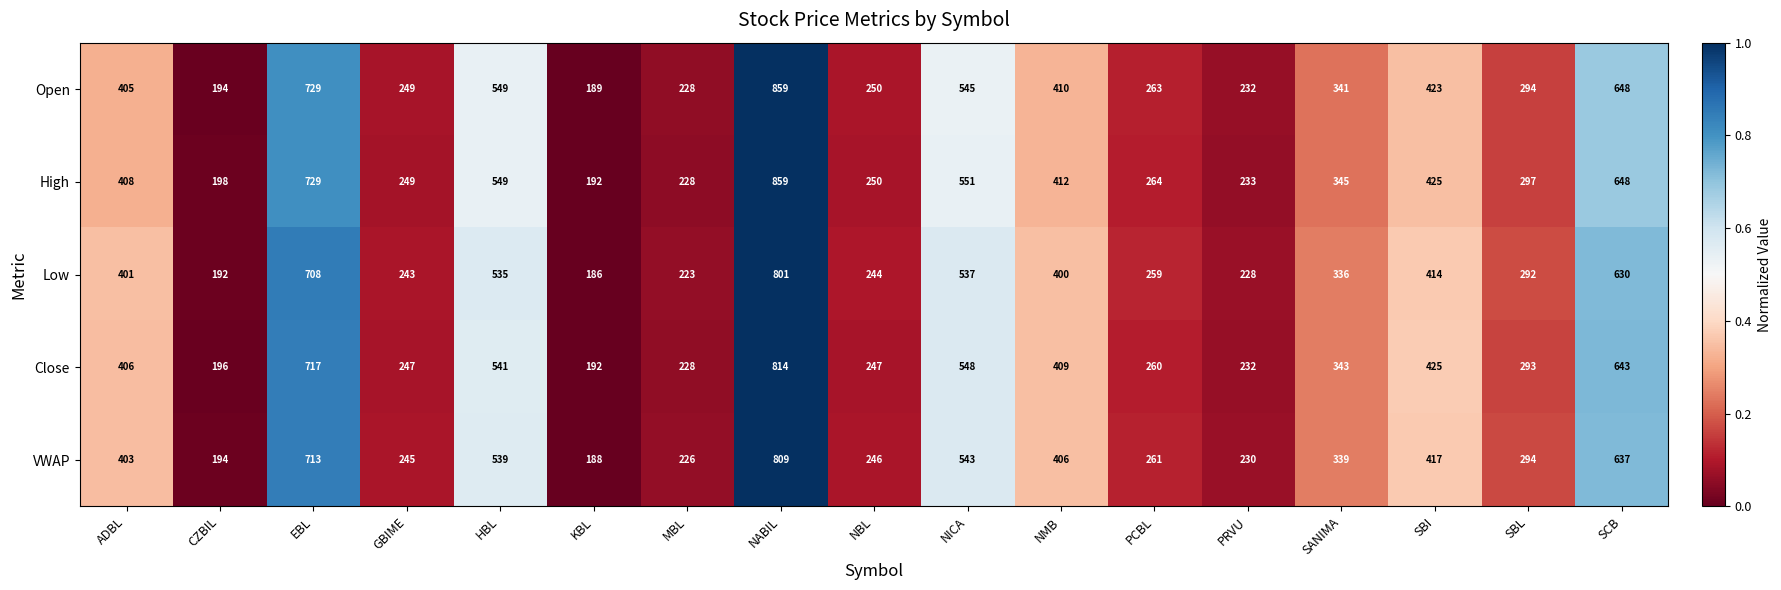

Is the value of VWAP at PCBL greater than the value of Open at CZBIL?

Yes